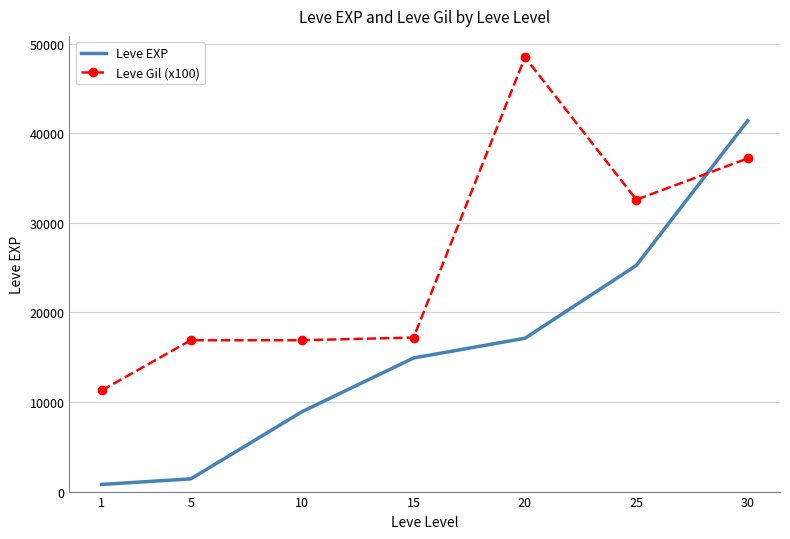

Which series changed the most between 20 and 30?

Leve EXP